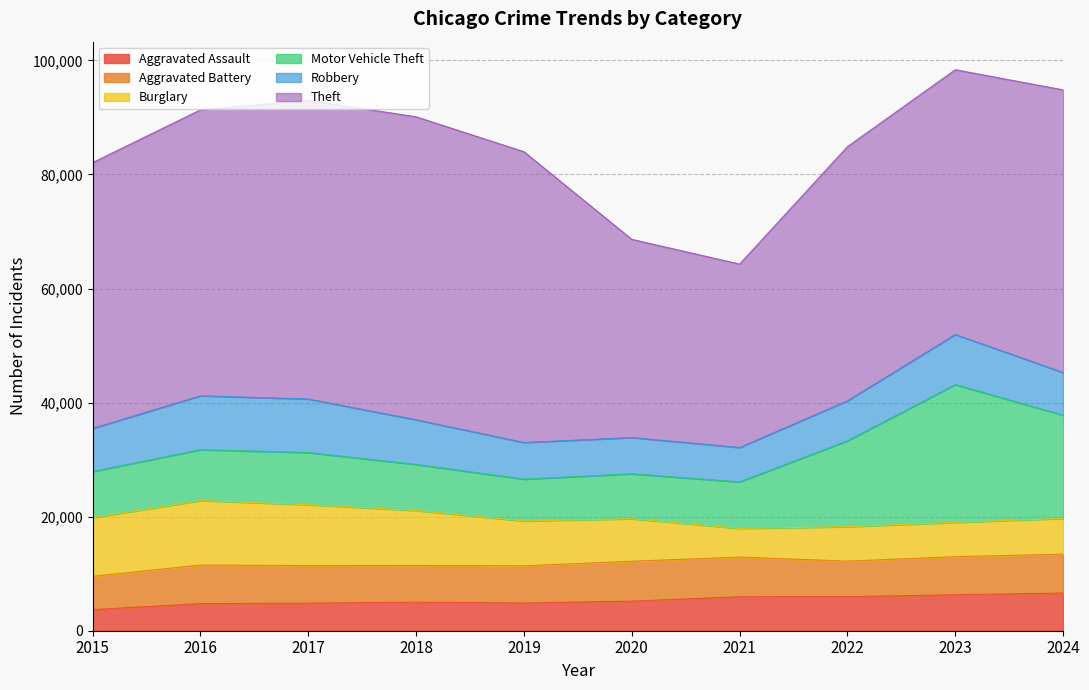

True or false: Aggravated Battery and Theft cross at least once.

False